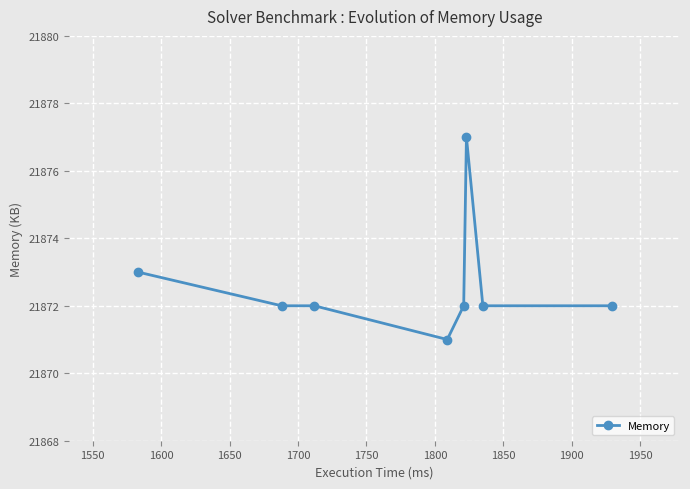

Reading left to right, list all the values displayed in this chart.

21873	21872	21872	21871	21872	21877	21872	21872